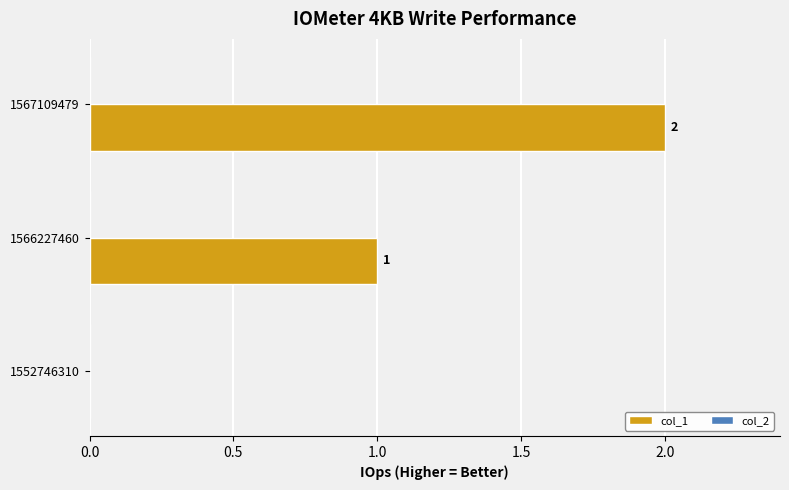

Is it true that the value at 1552746310 is -1?

False